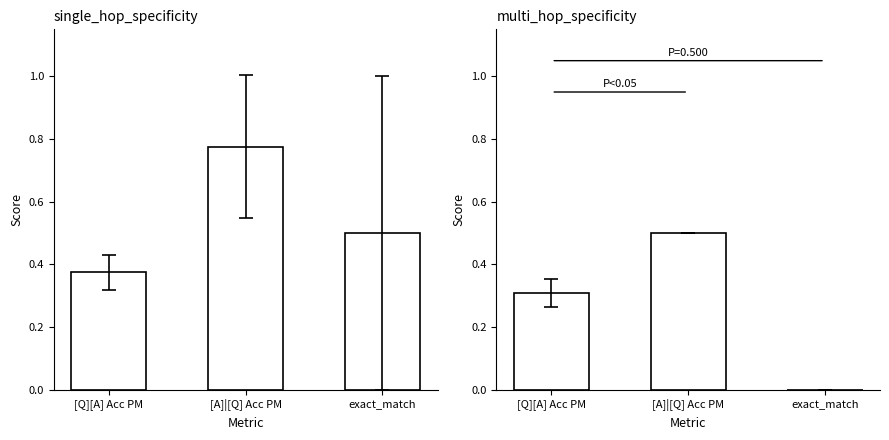

Which series has the largest total across all categories?

single_hop_specificity